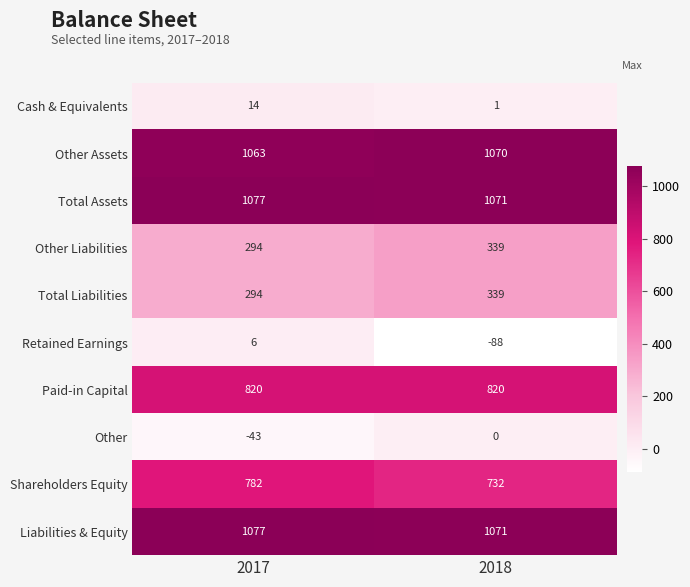

What is the sum of the Liabilities & Equity values at 2018 and 2017?

2148